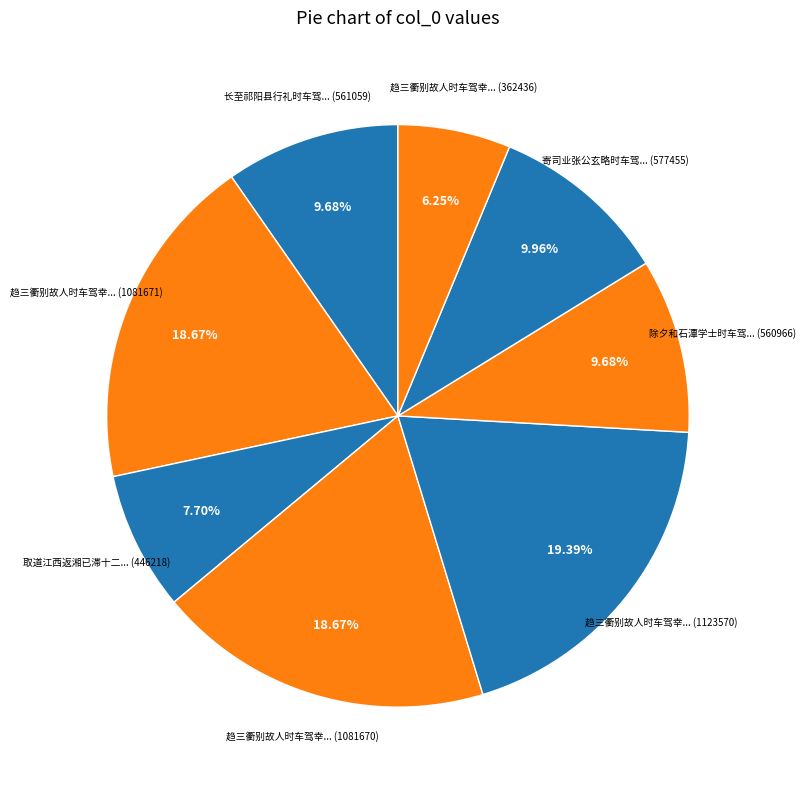

To the nearest percent, what is the average slice percentage?

12%